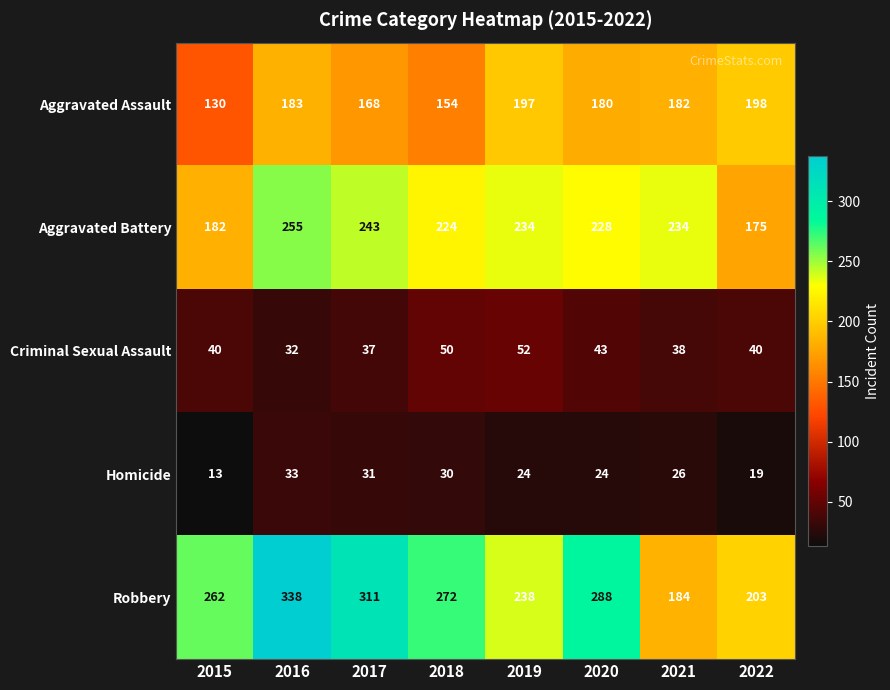

At which label does Robbery first exceed 272?

2016